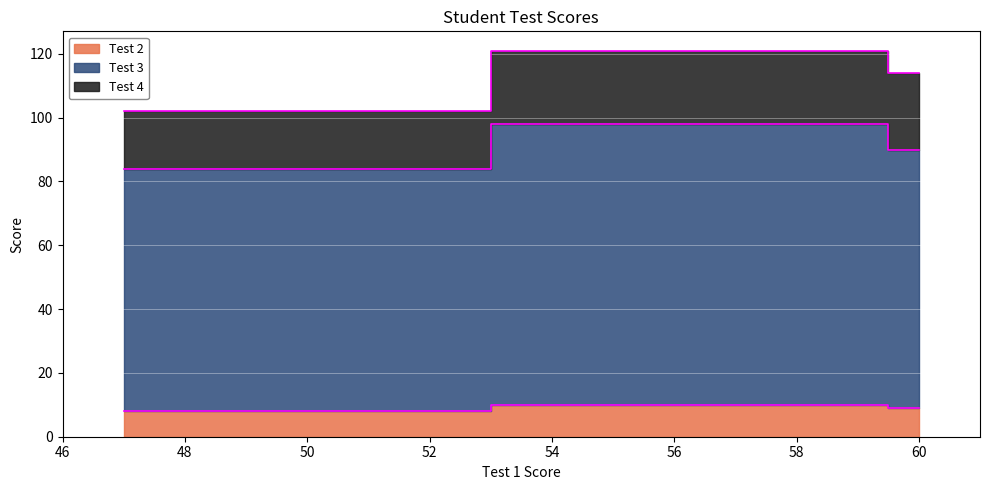

The value of Test 3 at B is 136. True or false?

False